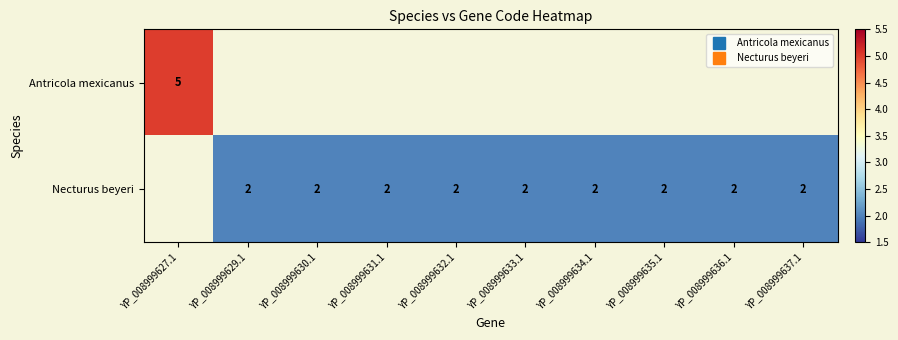

Where is Antricola mexicanus nearest to the value 5?

YP_008999627.1